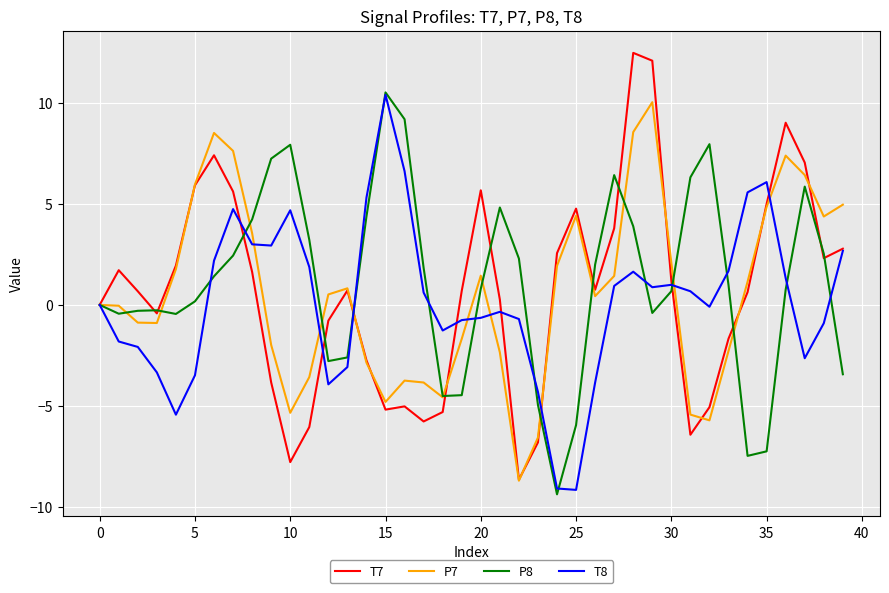

Which series has the largest range (max minus min)?

T7